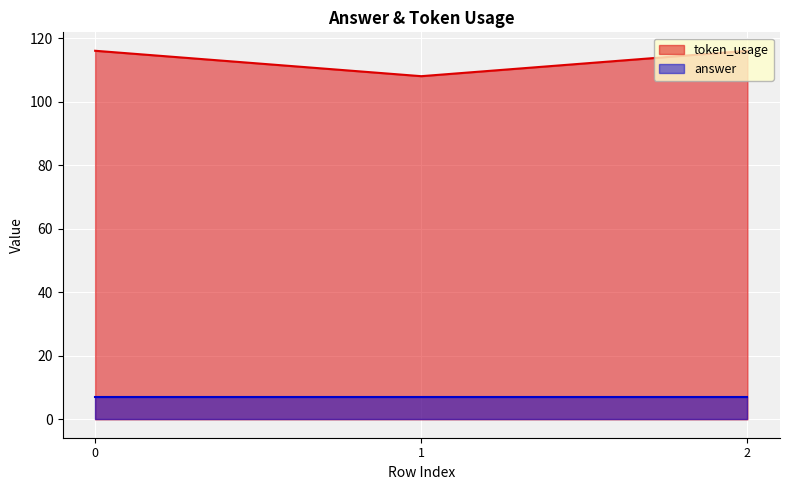

Reading left to right, list all the values displayed in this chart.

0=116	1=108	2=116